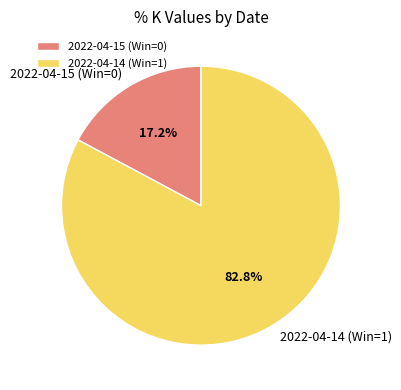

How many slices are in this pie chart?

2